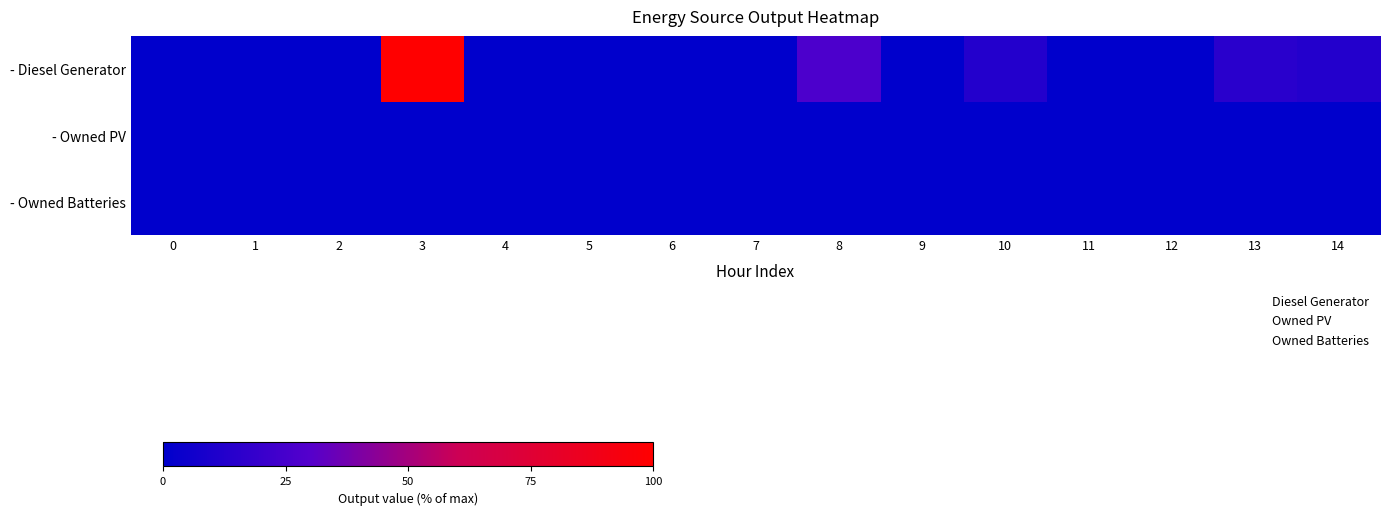

Which series has the widest spread of values?

- Diesel Generator